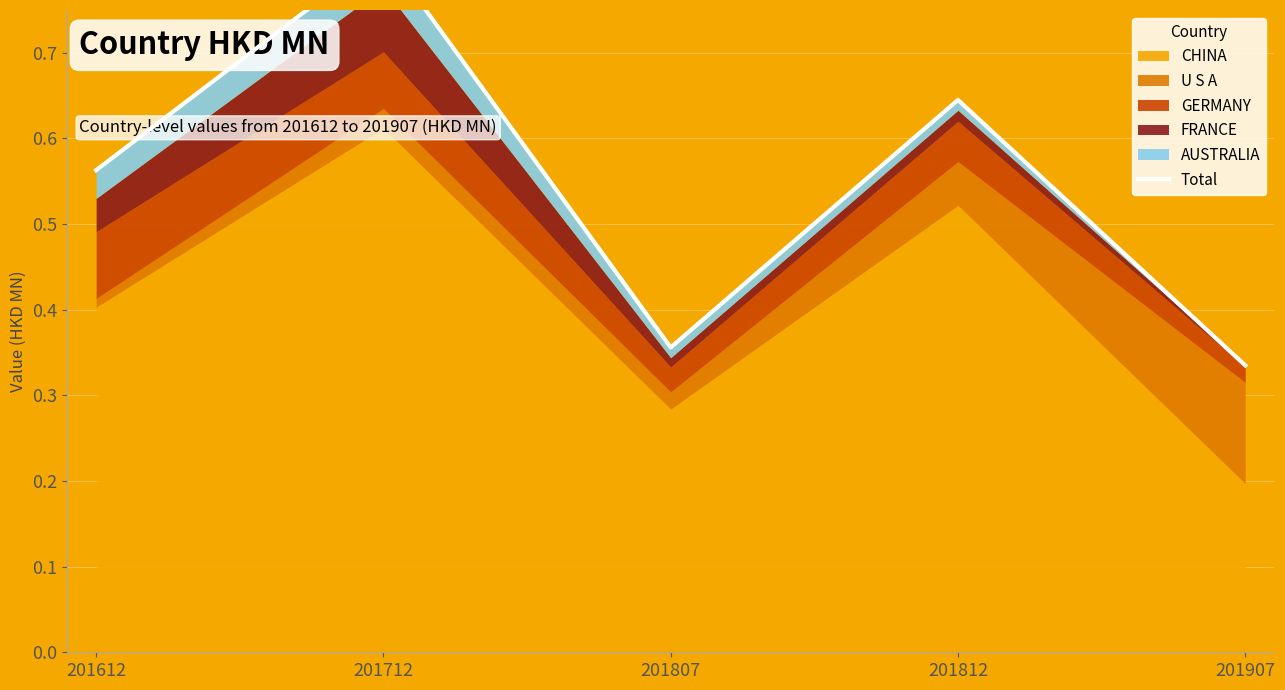

What is the difference between the values at 201907 and 201612?

0.2